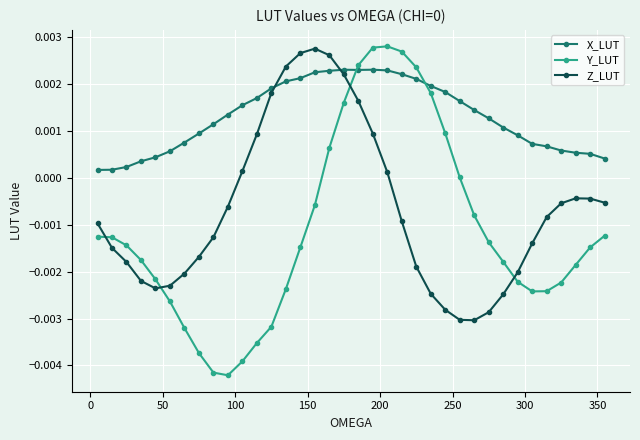

List the series in order of their overall mean, lowest first.

Y_LUT, Z_LUT, X_LUT